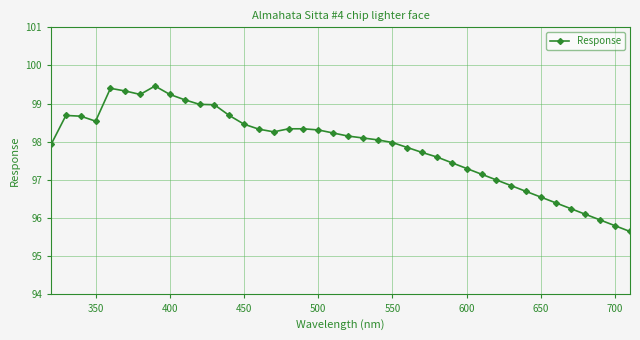

What is the value of the 27th point from the left?

97.6